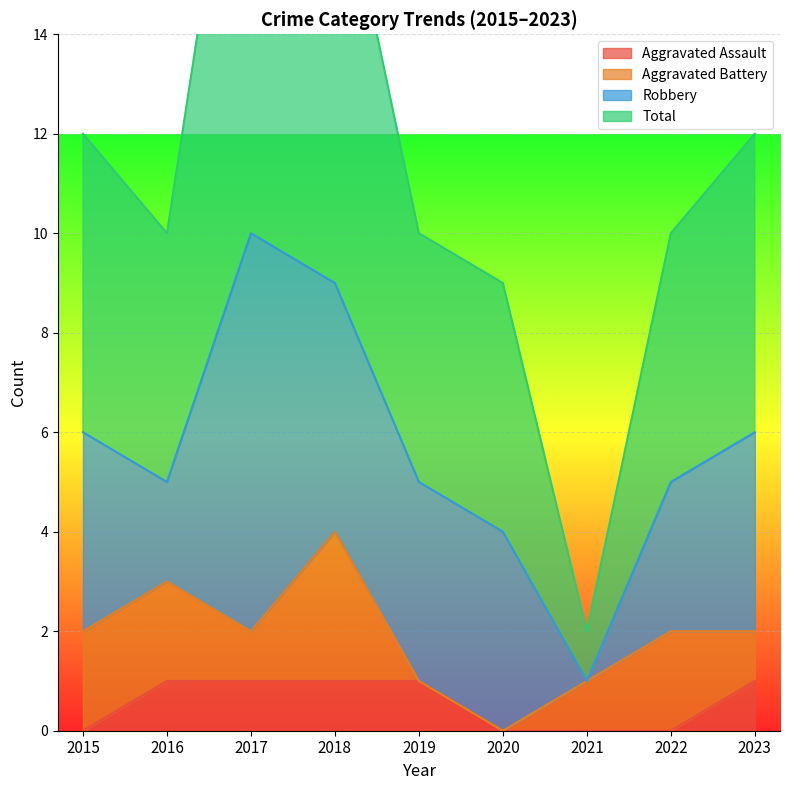

Which series has the largest range (max minus min)?

Total